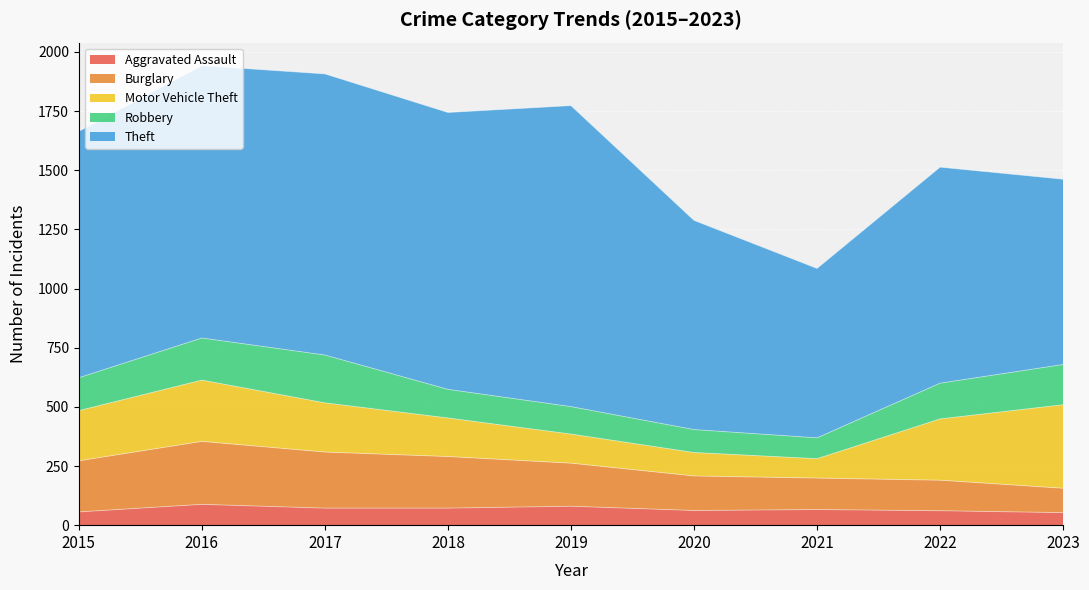

True or false: Aggravated Assault and Theft intersect in this chart.

False